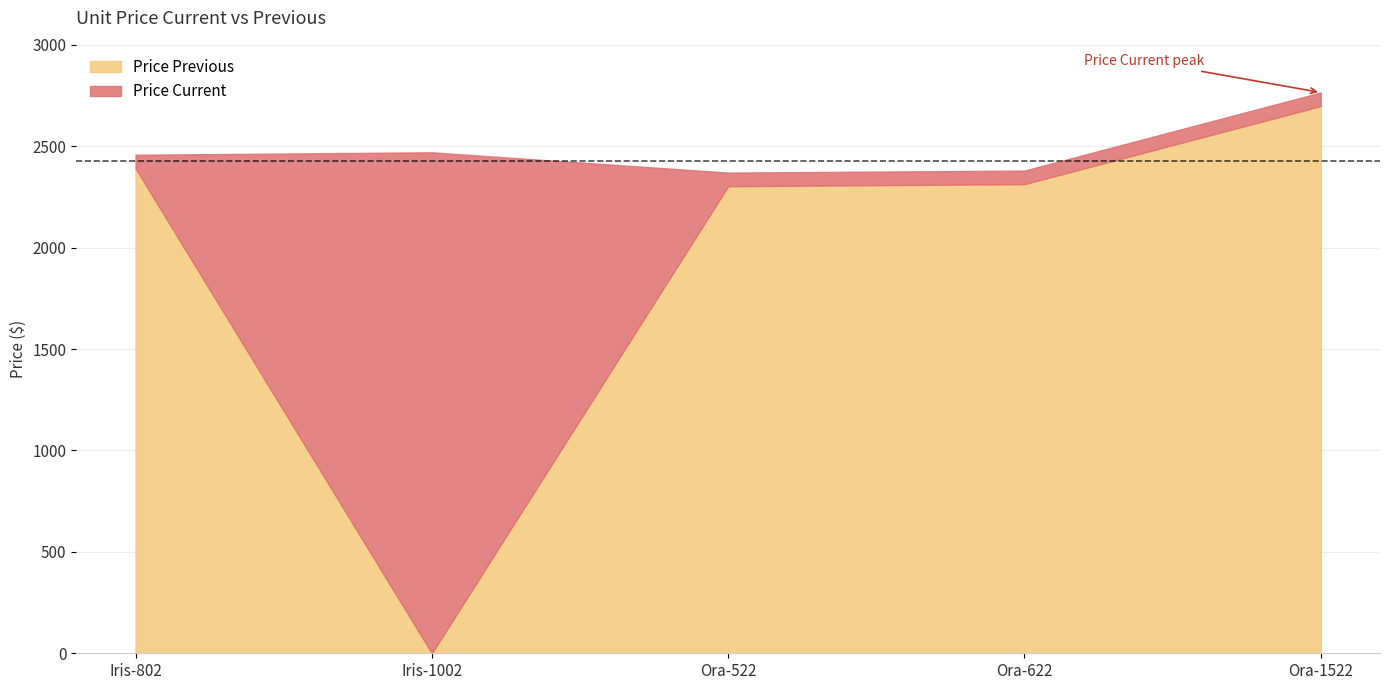

How many lines are shown in the chart?

2